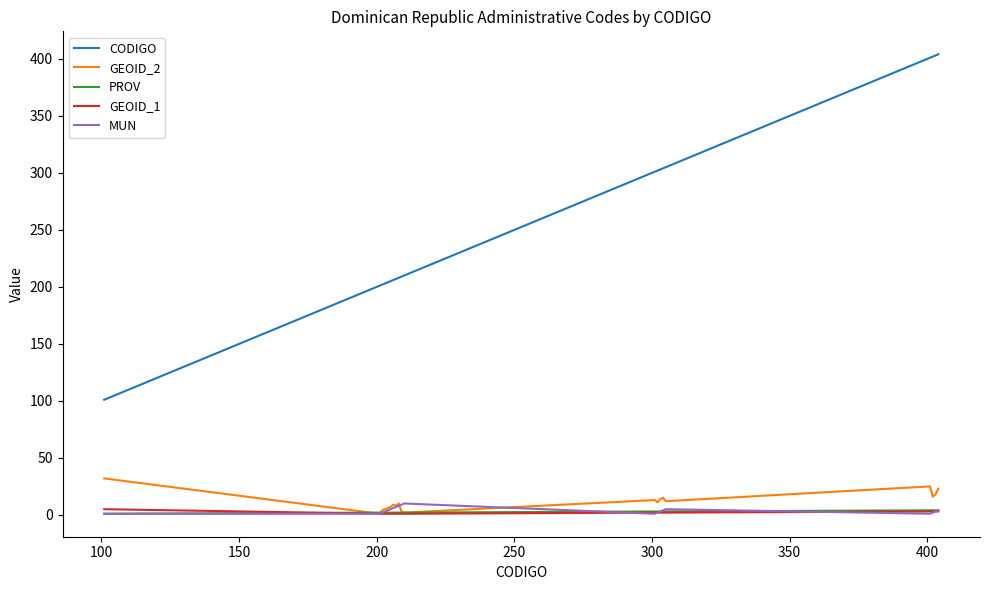

True or false: CODIGO and MUN cross at least once.

False